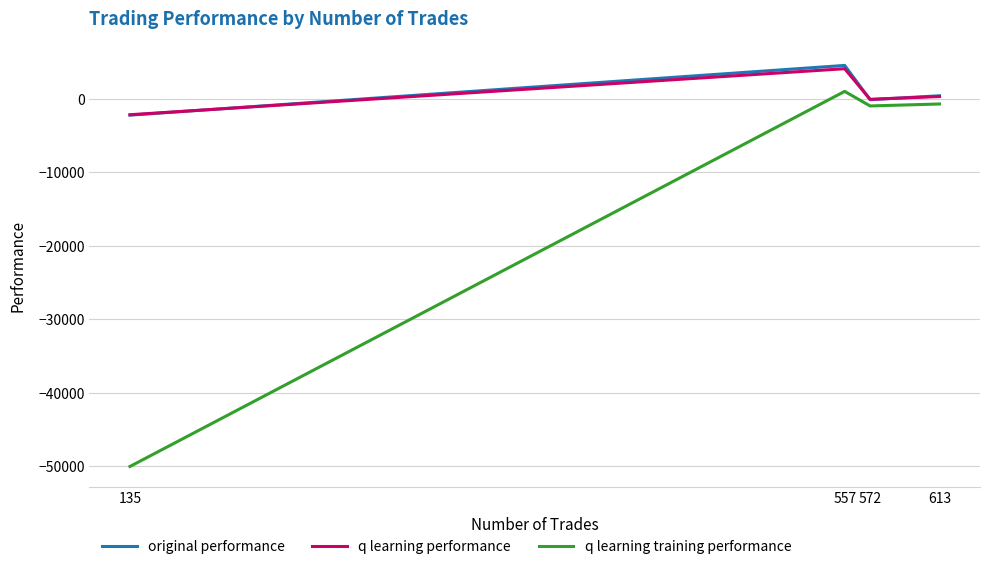

True or false: q learning training performance and q learning performance cross at least once.

False